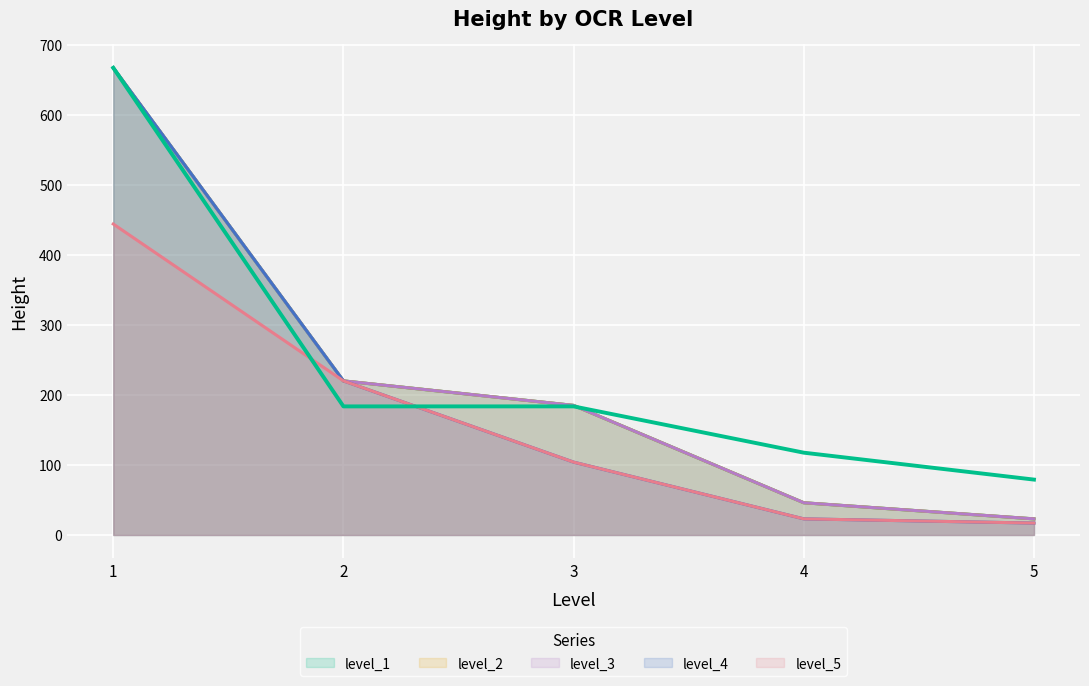

How many categories are shown in the chart?

5